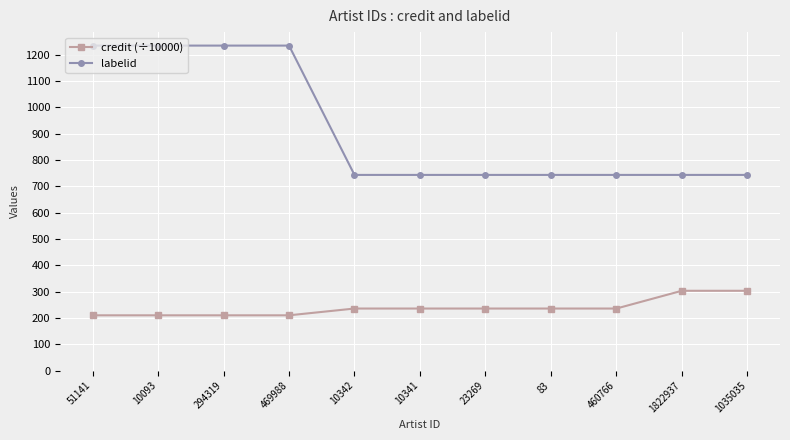

What is the greatest value displayed?

1234.0